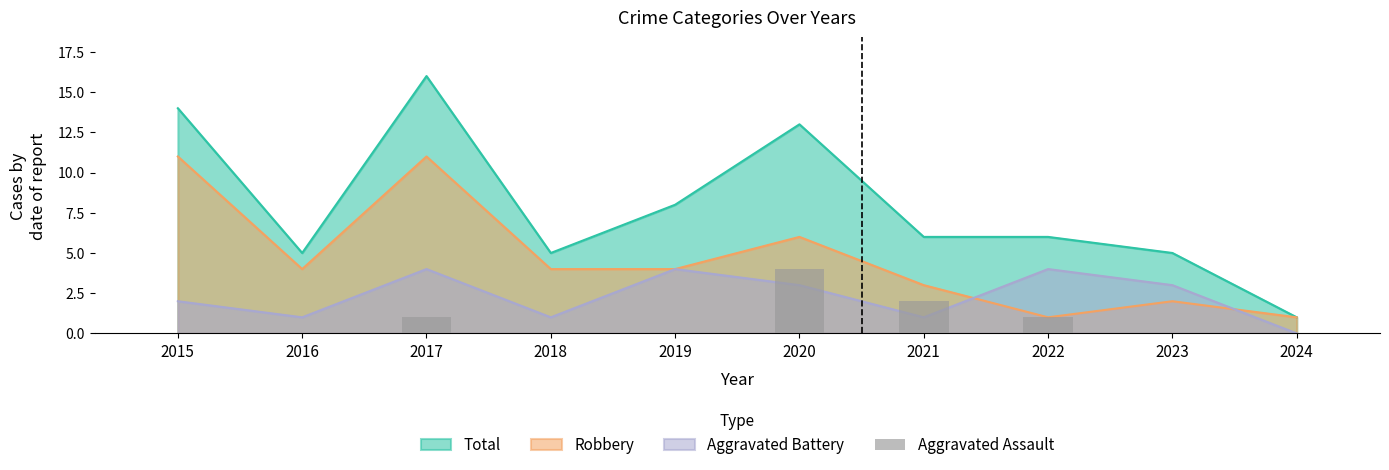

Reading left to right, what are all the values shown in this chart?

2015=0	2016=0	2017=1	2018=0	2019=0	2020=4	2021=2	2022=1	2023=0	2024=0